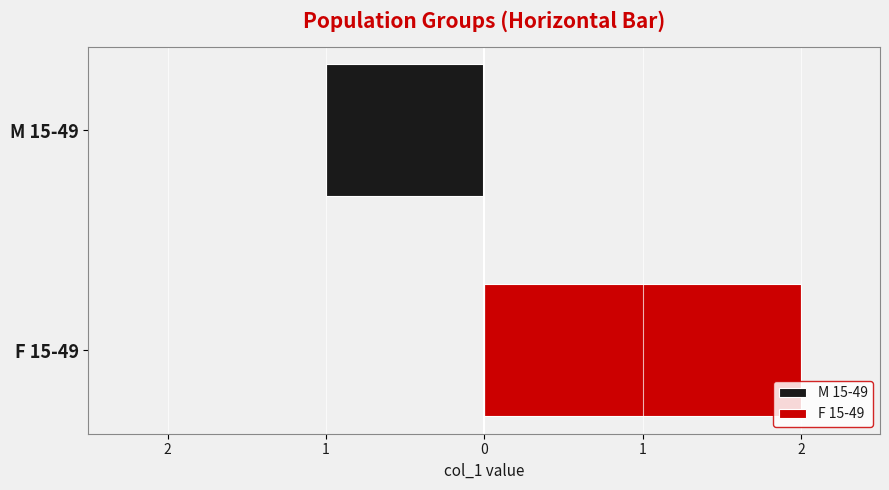

What is the label of the 2nd bar from the right?

M 15-49